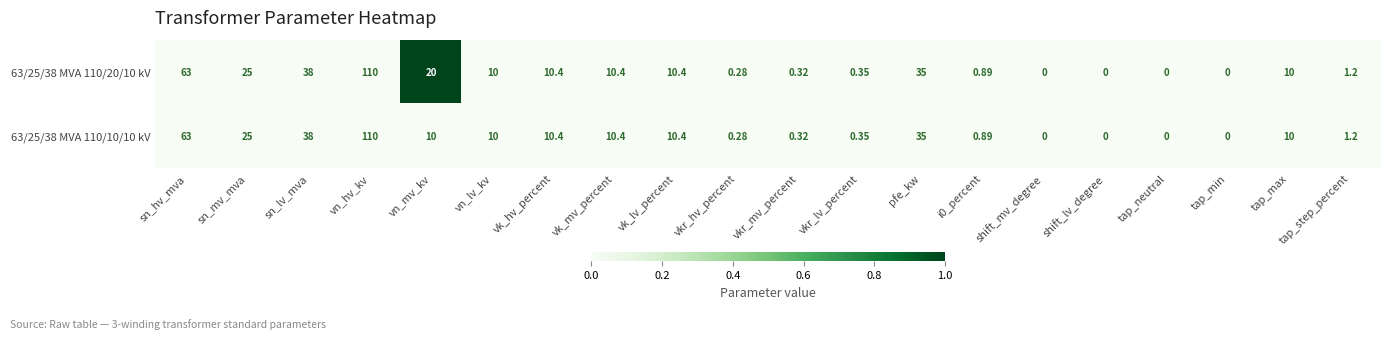

At which label does 63/25/38 MVA 110/20/10 kV reach its peak?

vn_hv_kv